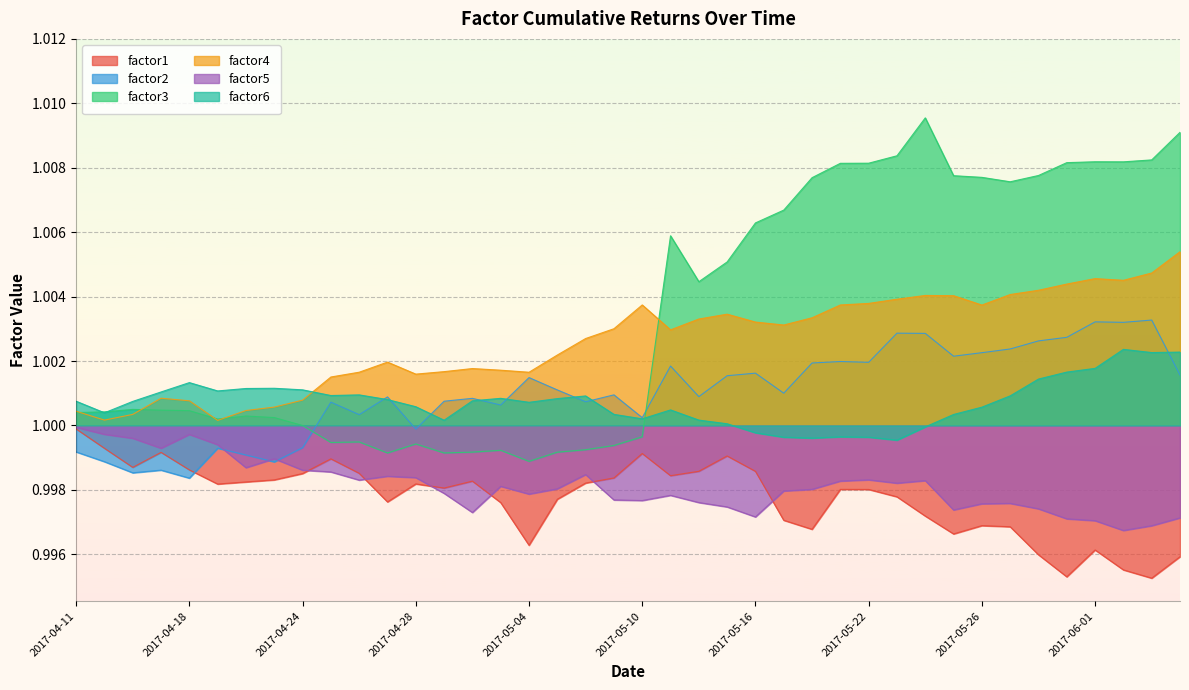

What is the greatest value displayed?

1.0